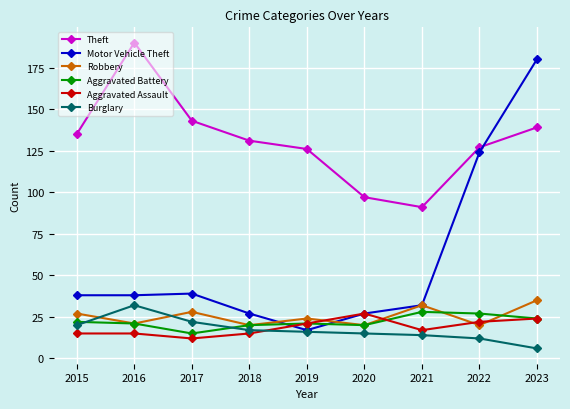

The value of Motor Vehicle Theft at 2016 is 38. True or false?

True